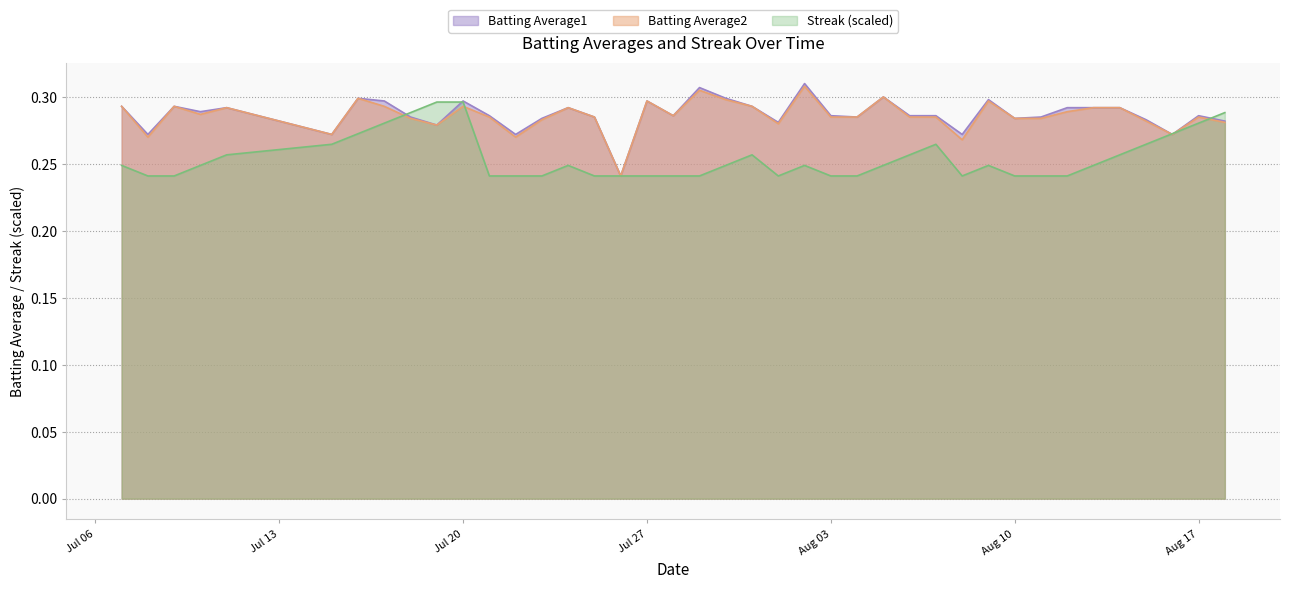

Between 2010-08-09 and 2010-08-14, which series saw the biggest shift?

Streak